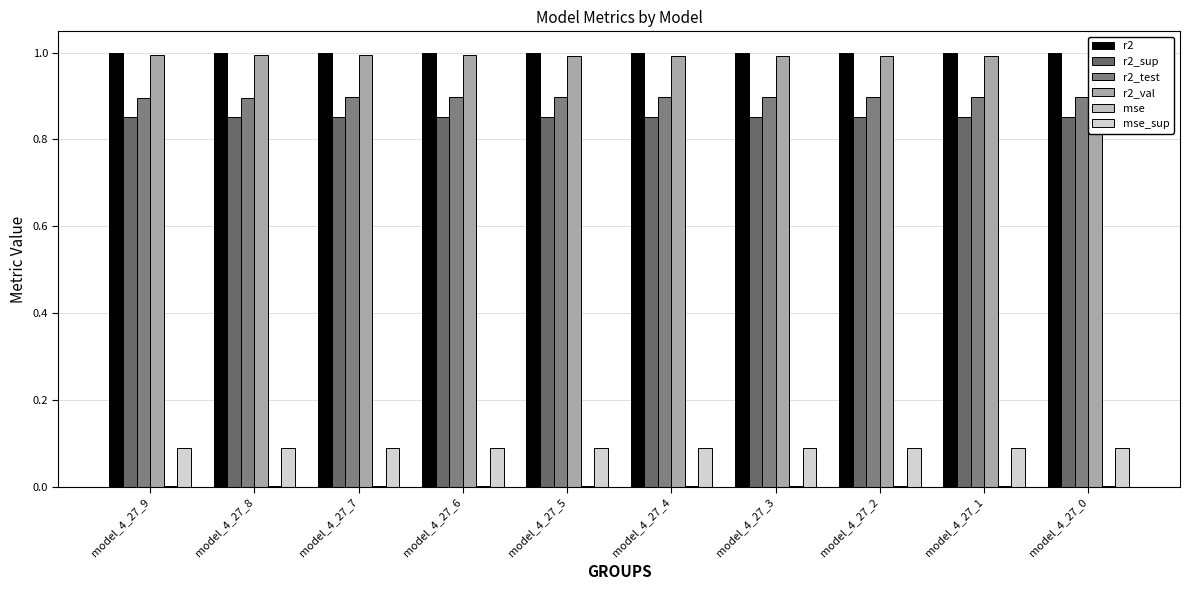

At which category is the sum across all series the highest?

model_4_27_0